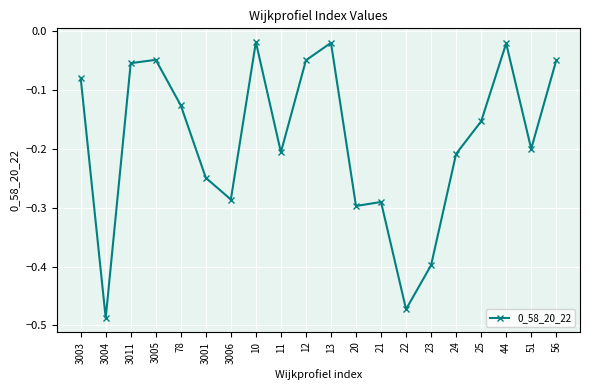

What is the difference between the maximum and minimum values?

0.5